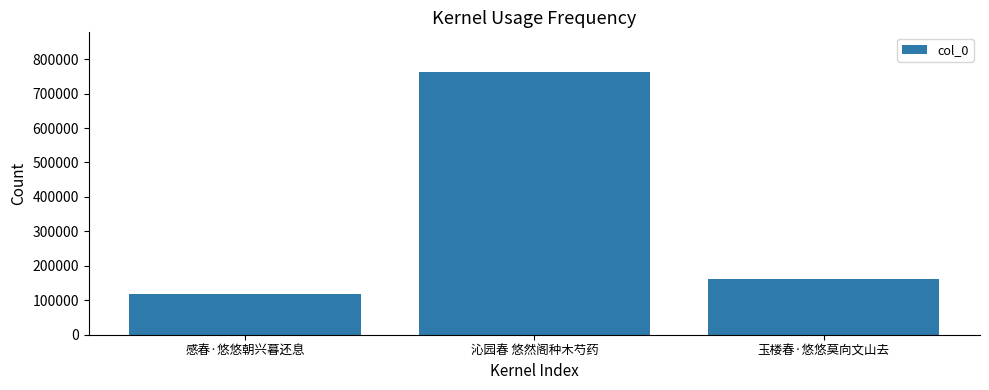

List the labels in order of value, largest first.

沁园春 悠然阁种木芍药, 玉楼春·悠悠莫向文山去, 感春·悠悠朝兴暮还息